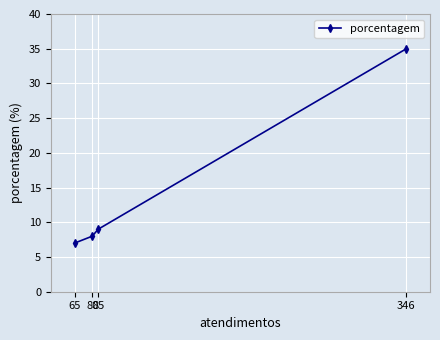

What is the ratio of the value at 80 to the value at 85?

0.9